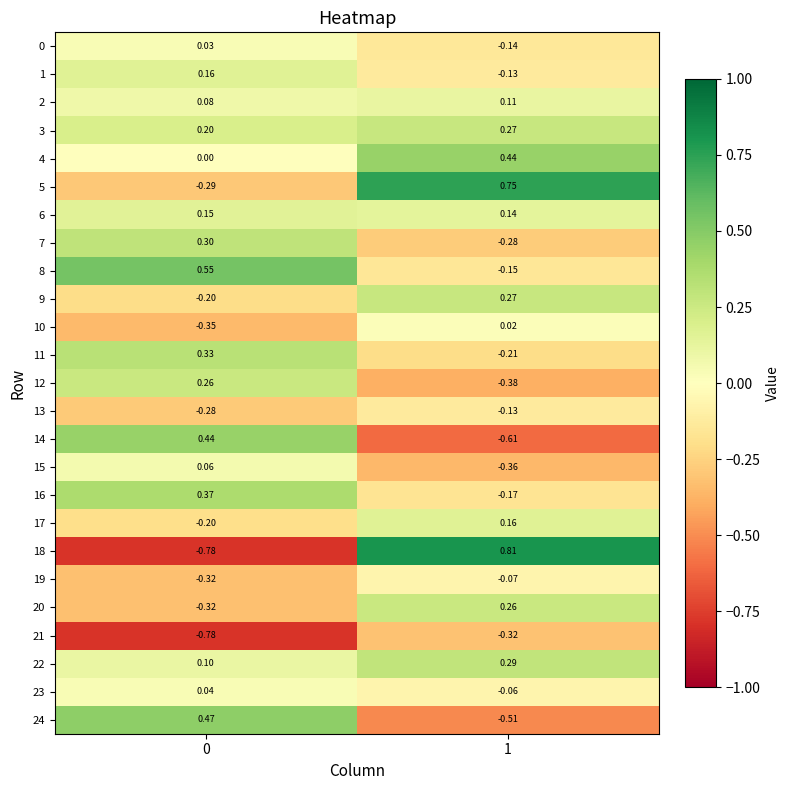

Is the value of 3 at 1 greater than the value of 0 at 1?

Yes